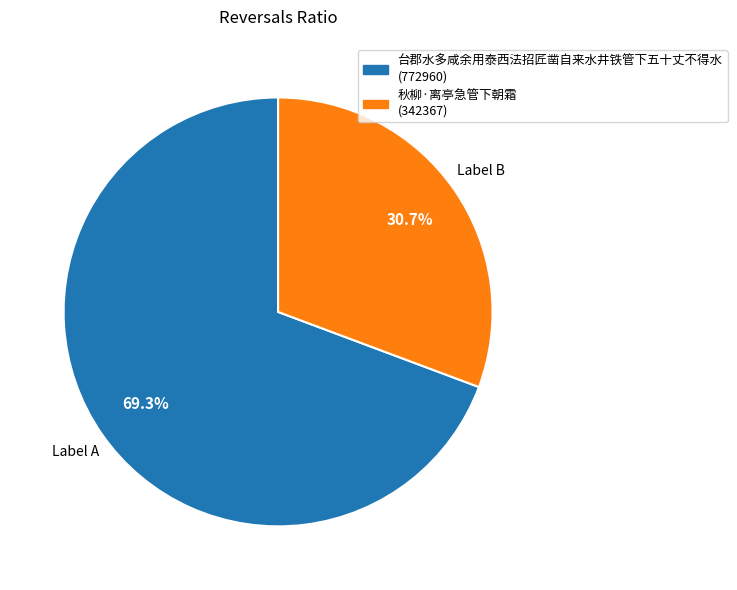

Approximately how many times larger is the value at 秋柳·离亭急管下朝霜 compared to 台郡水多咸余用泰西法招匠凿自来水井铁管下五十丈不得水?

0.4